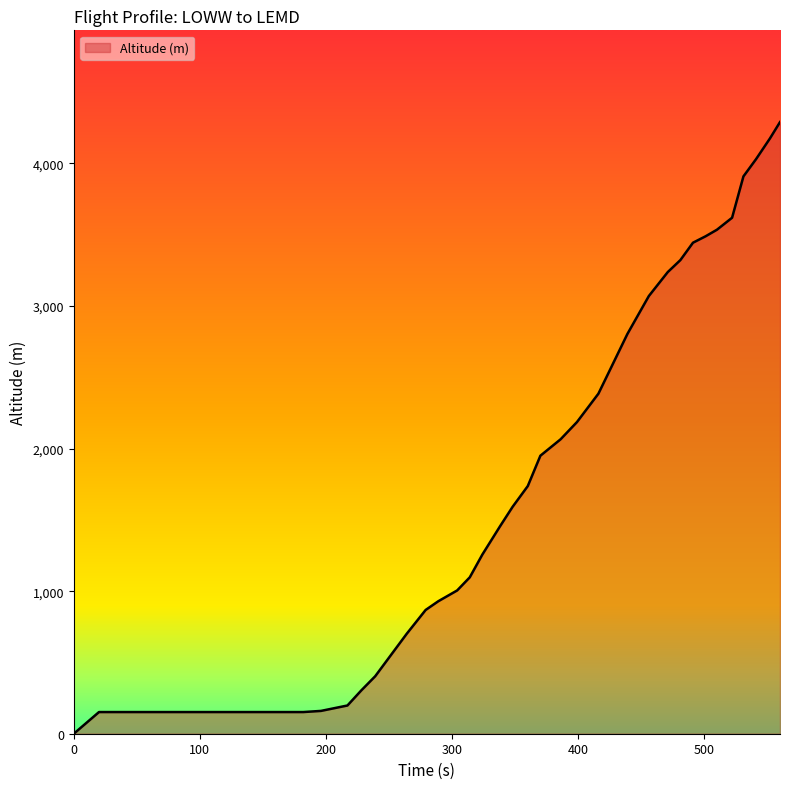

What is the difference between the maximum and minimum values?

4290